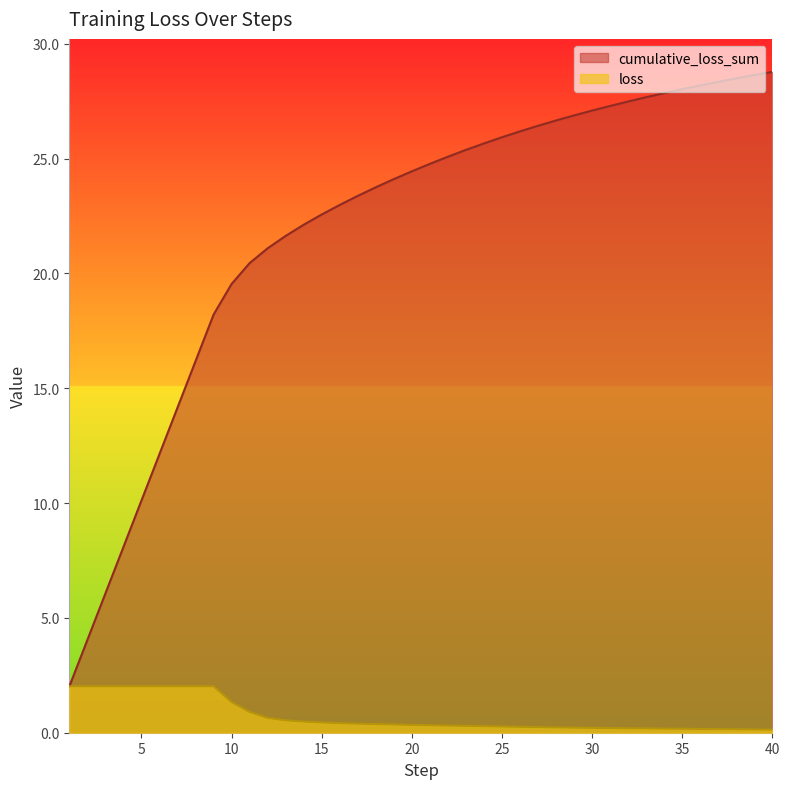

What are all the series names shown in the legend?

cumulative_loss_sum, loss